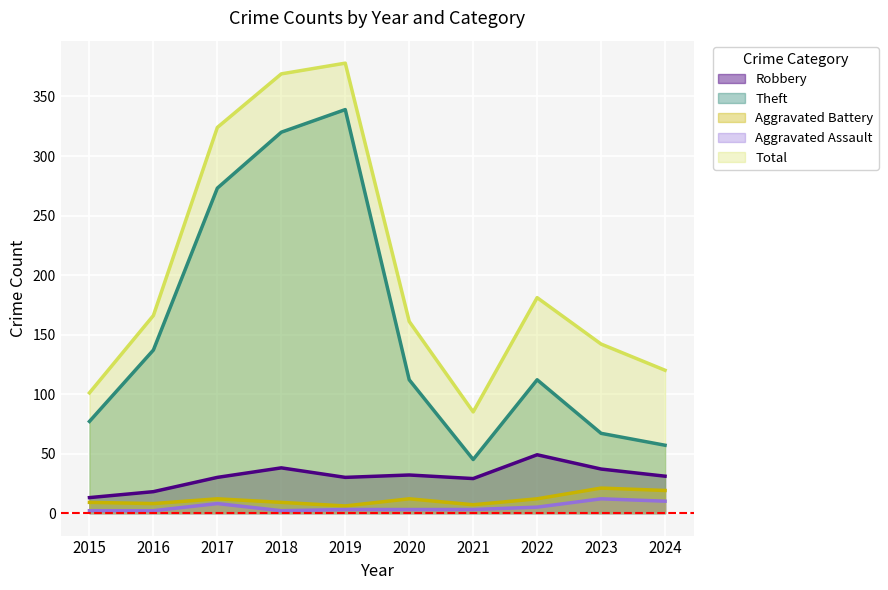

How many series are shown in this chart?

5